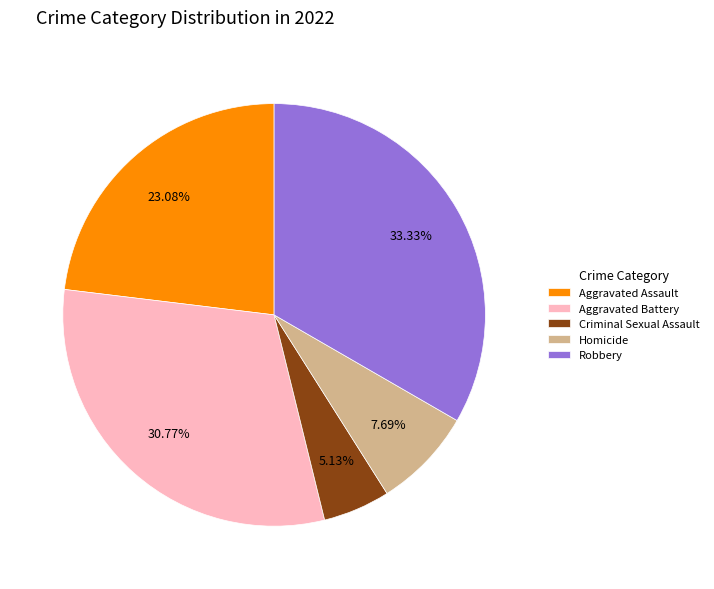

To the nearest percent, what is the average slice percentage?

20%